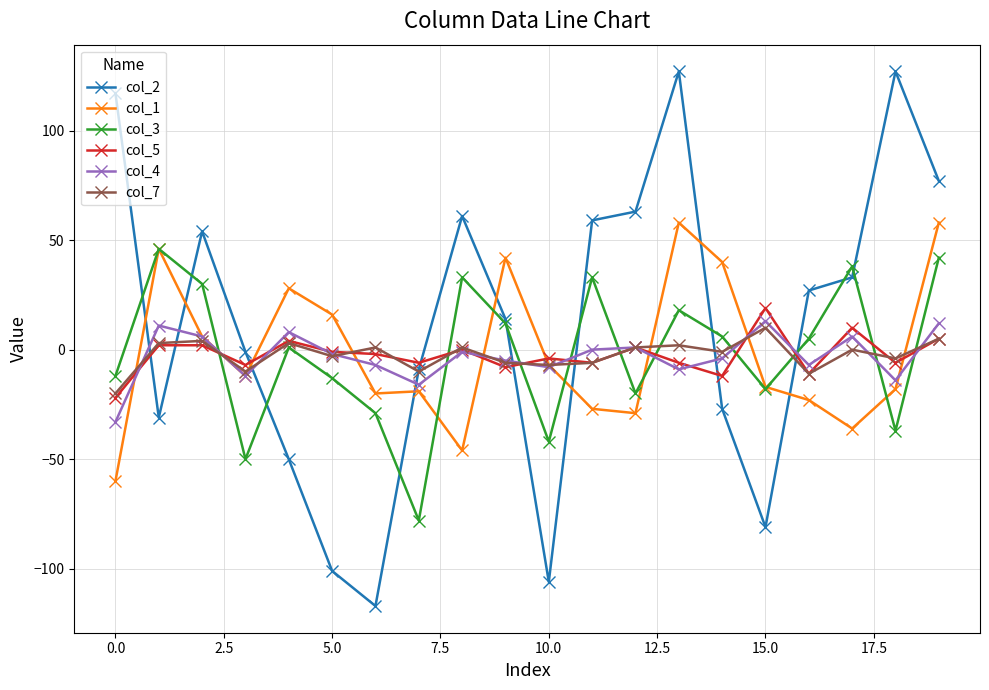

True or false: col_4 and col_1 cross at least once.

True